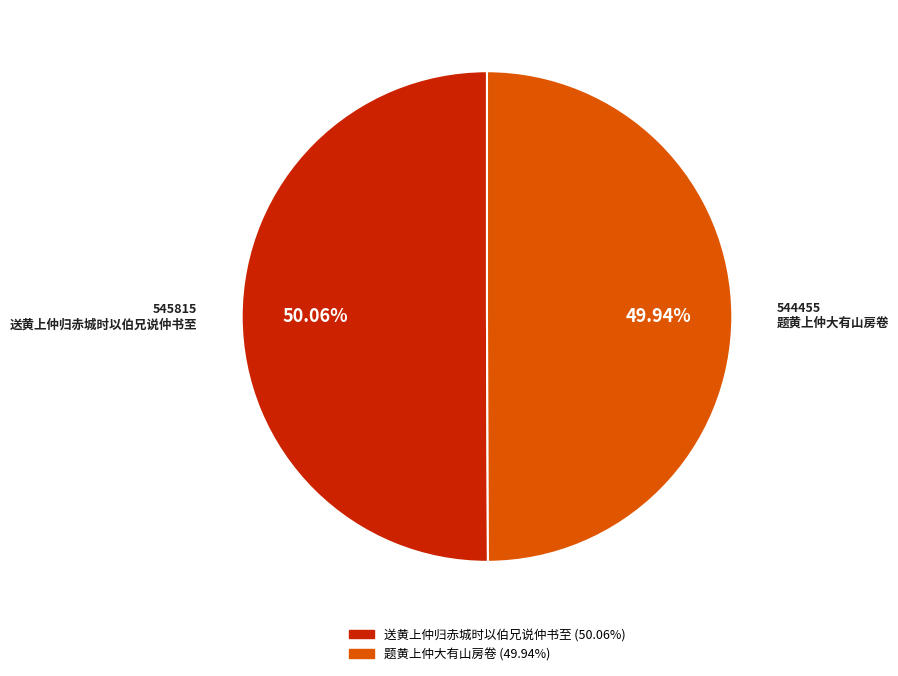

Does any single category account for the majority?

Yes